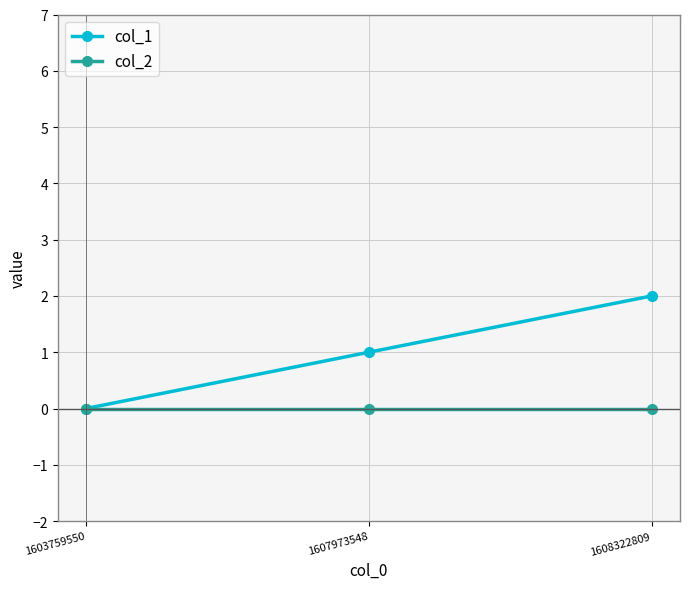

How many lines are shown in the chart?

2